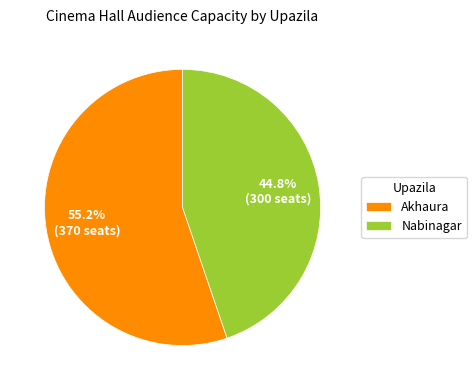

True or false: Akhaura accounts for 63% of the total.

False